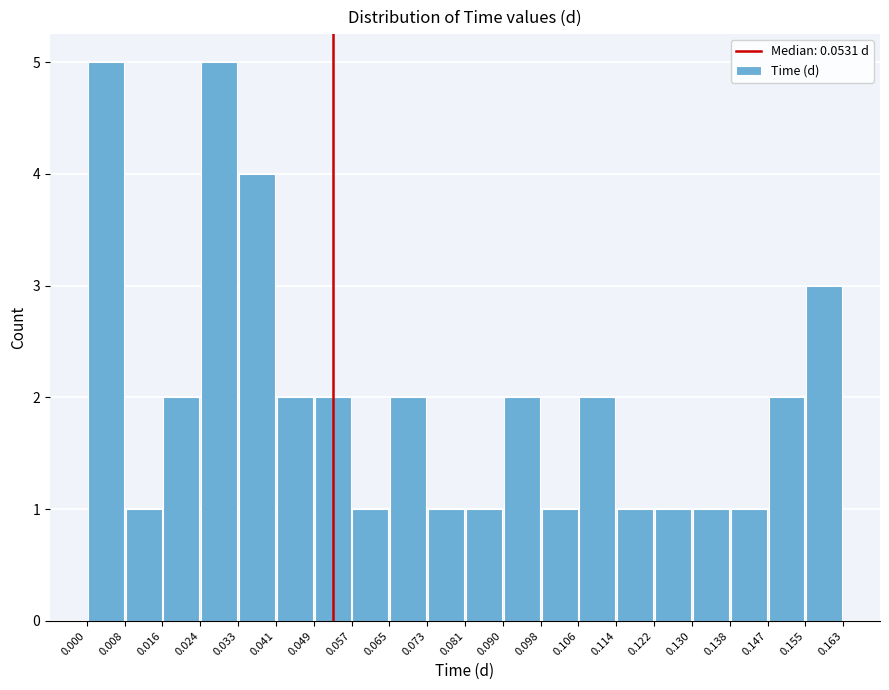

How tall is the bar that spans 0.130 to 0.138 on the x-axis? The values are not printed on the chart, so give them approximately, as read against the axis.

1